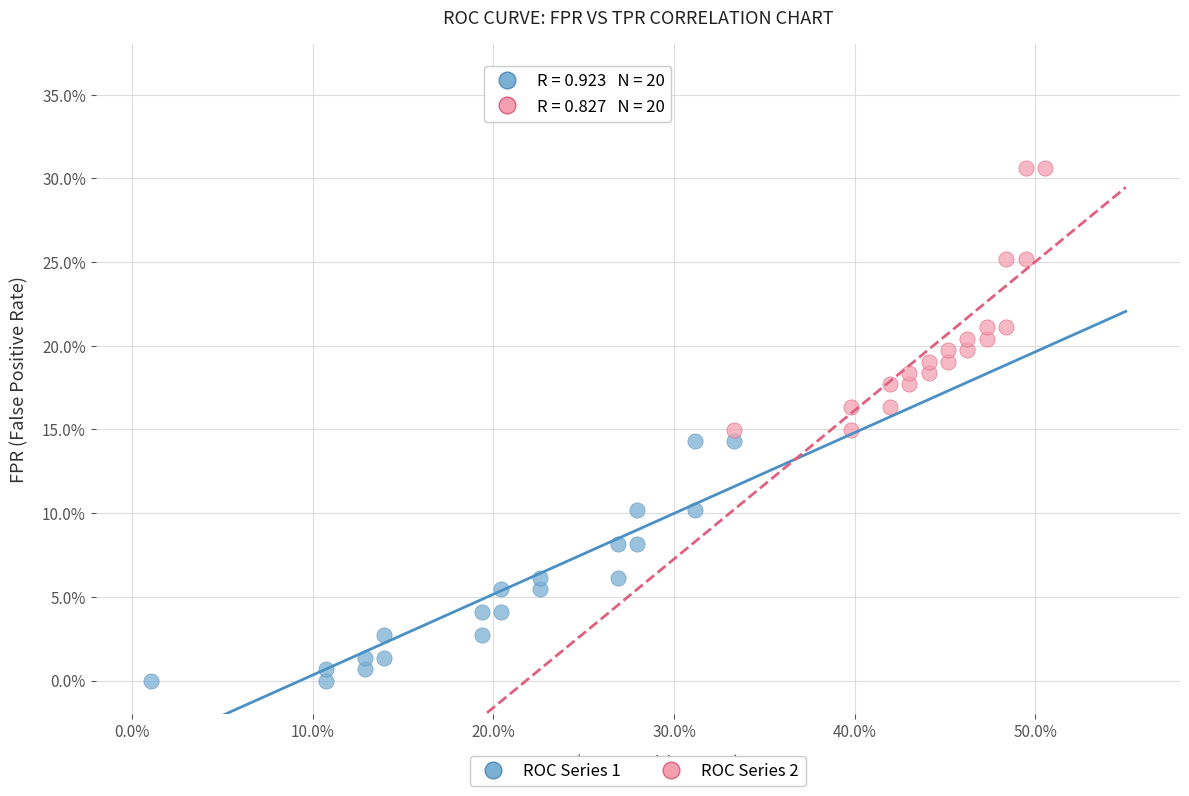

Which series reaches the maximum Y coordinate?

ROC Series 2